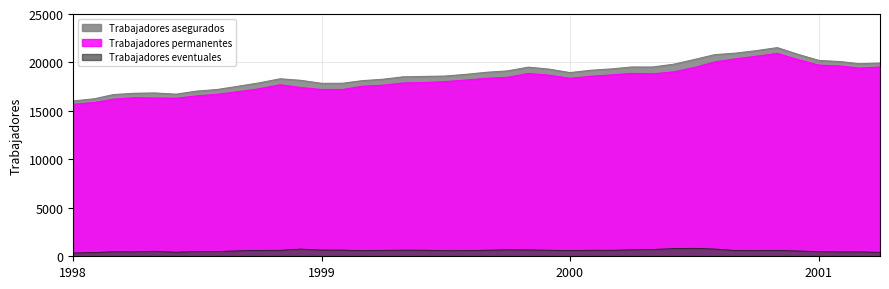

Which series has the largest range (max minus min)?

Trabajadores asegurados